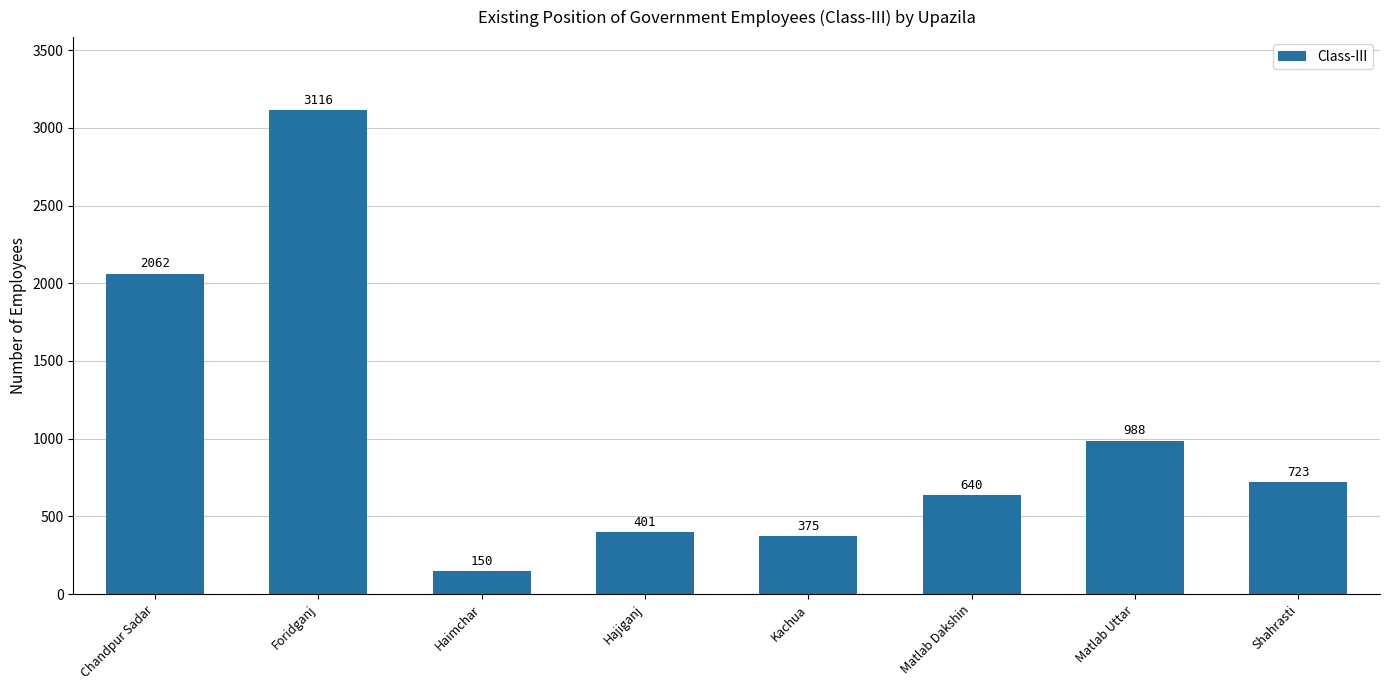

How many bars are there in total?

8